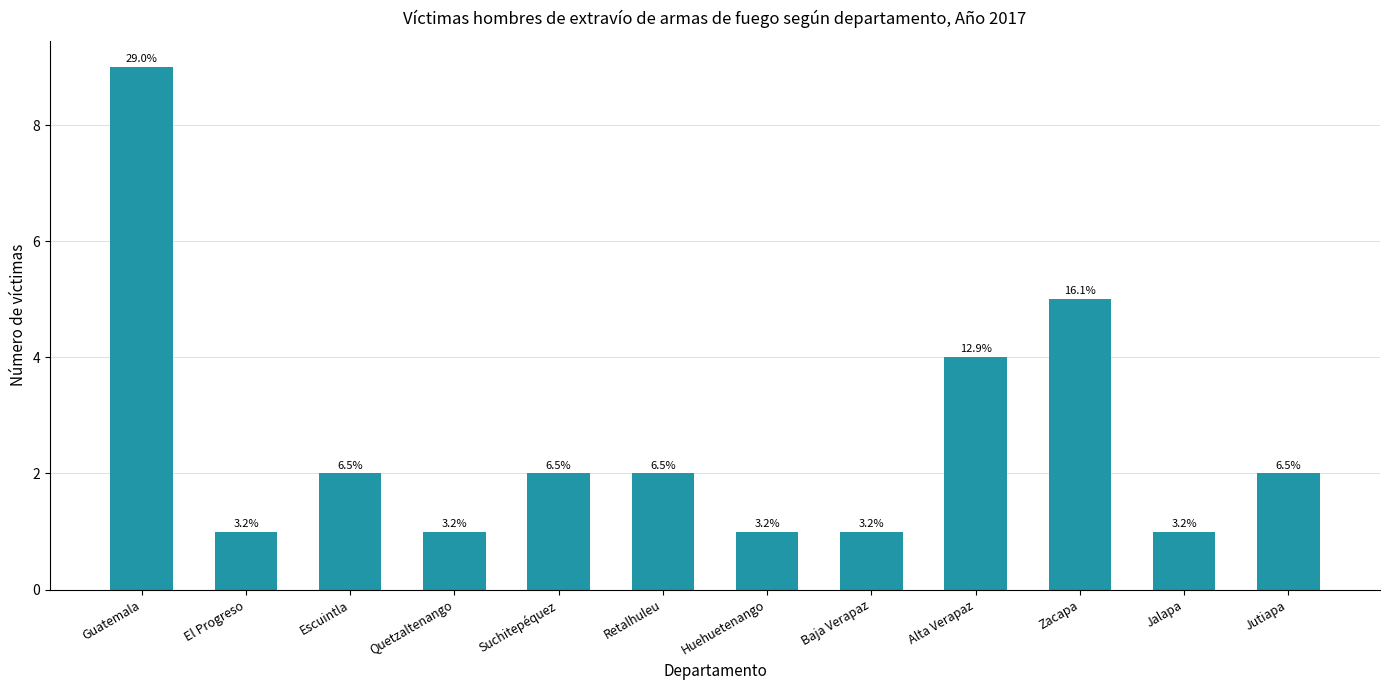

What is the minimum value shown in the chart?

1